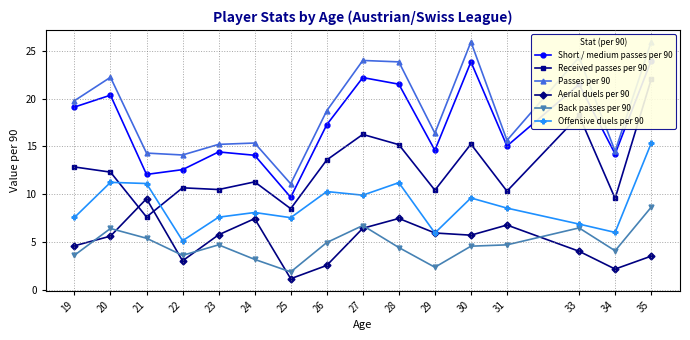

At which category does Passes per 90 reach its first local valley?

22